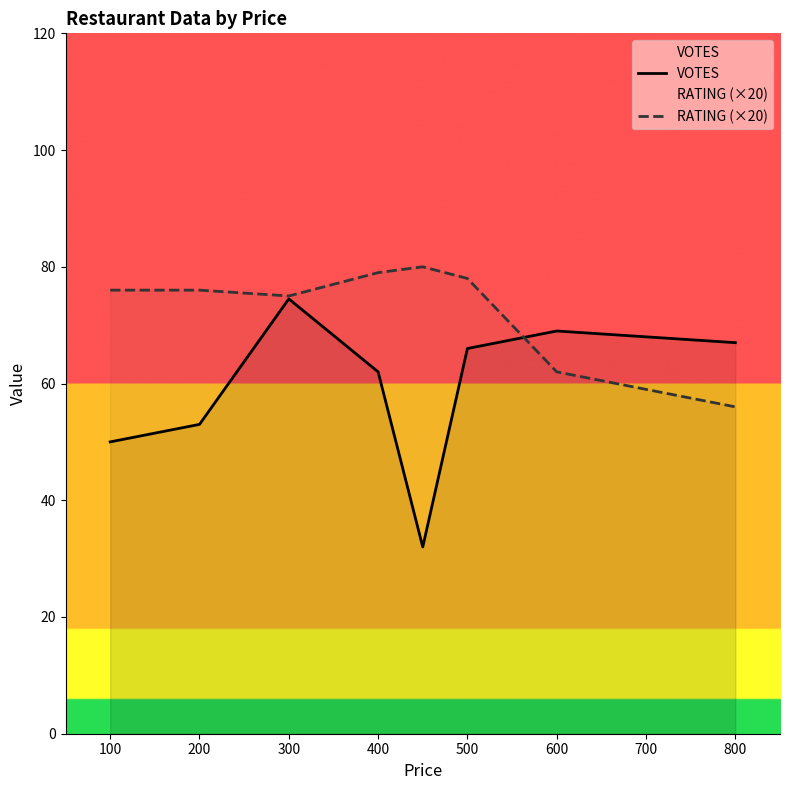

At how many categories does at least one series exceed 60?

8